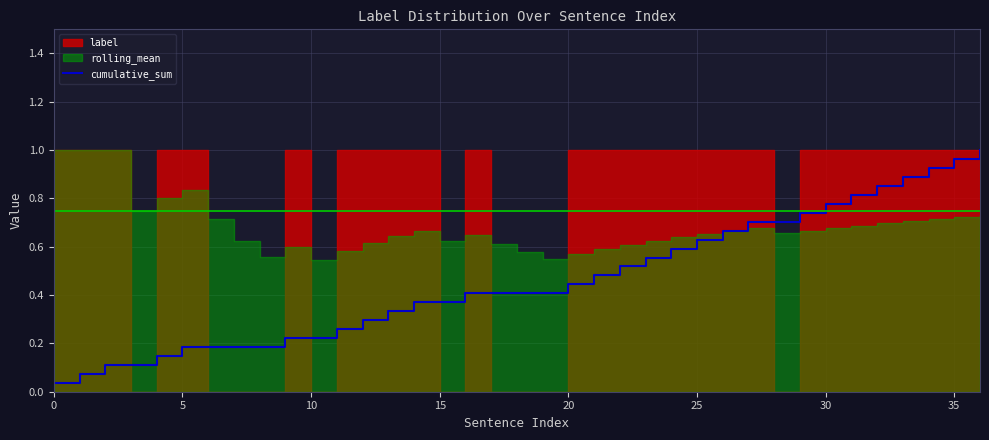

How many data points does each series have?

37